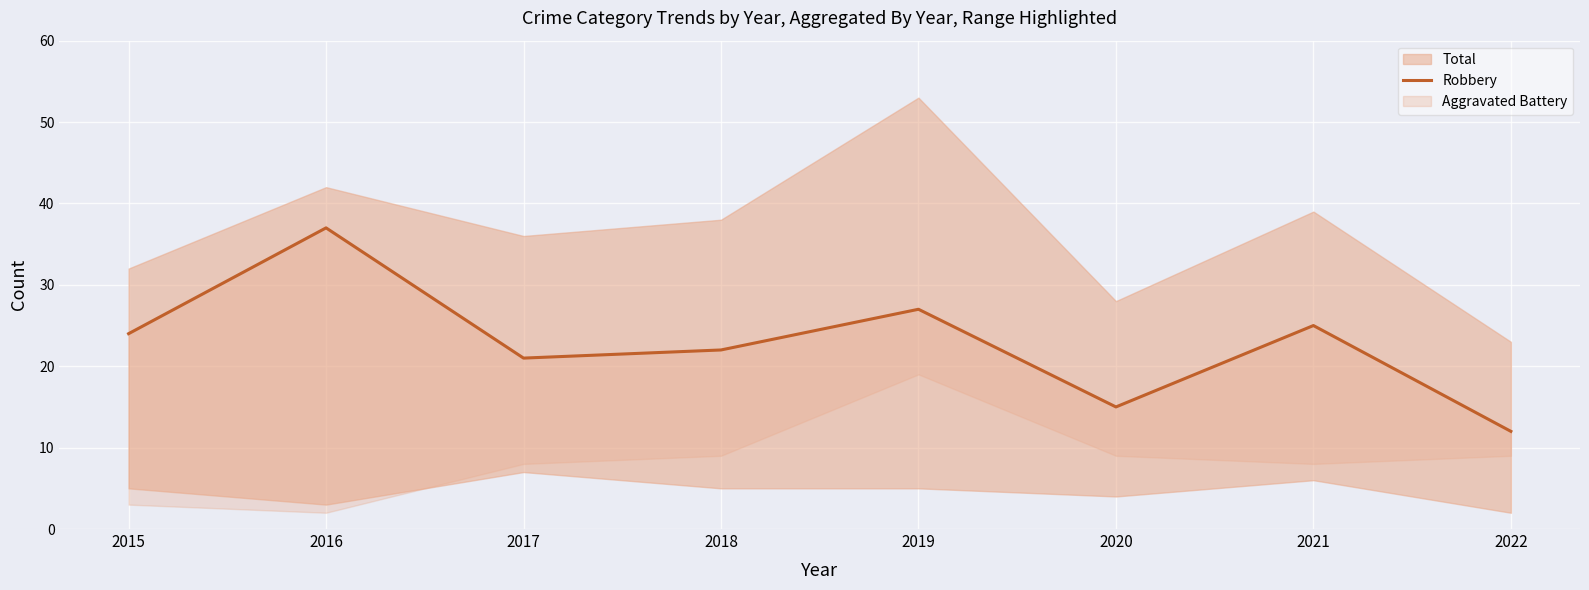

Where does the data first go above 24?

2016